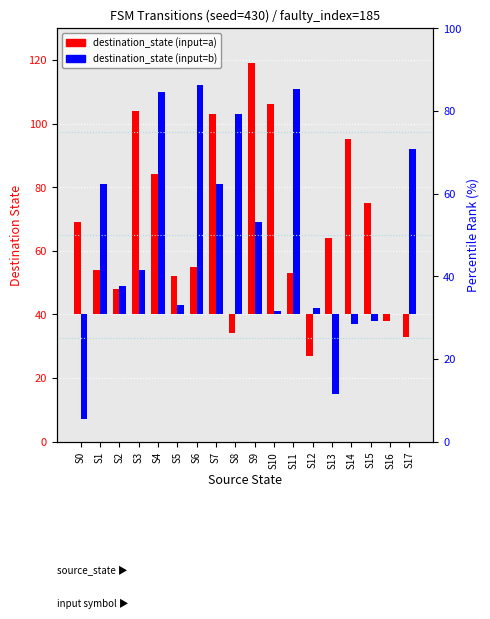

How many positive values does the destination_state (input=b) series have?

13